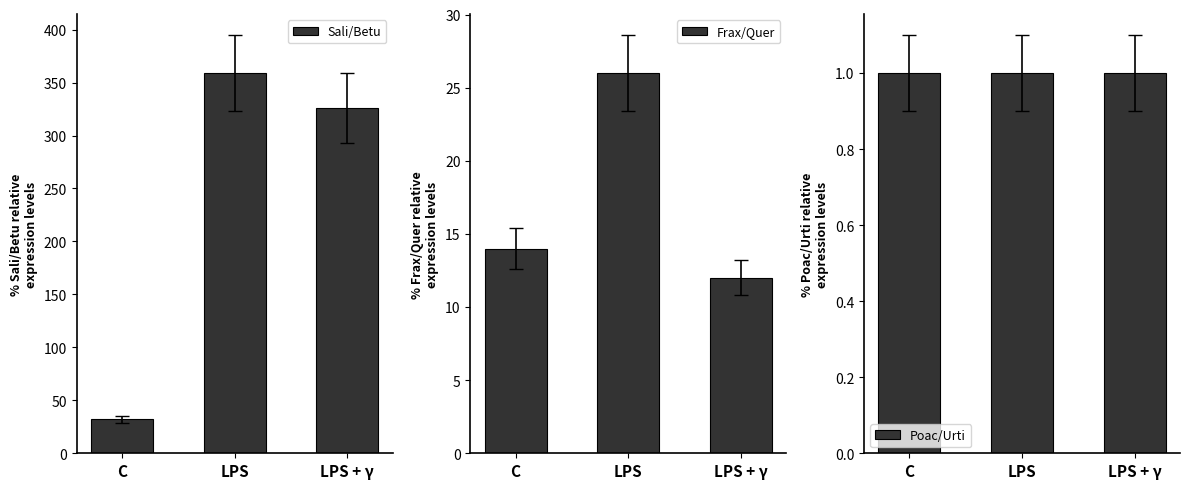

What is the total value across all series at C?

47